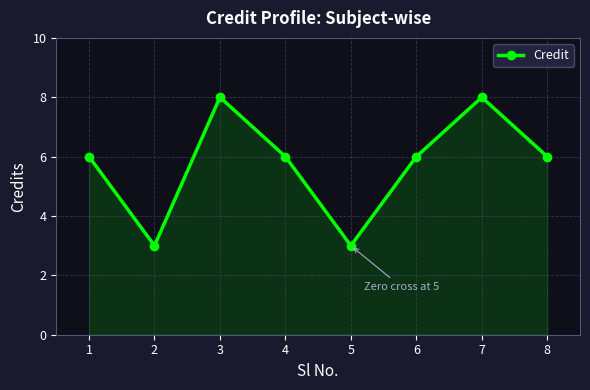

Reading left to right, extract all data points from this chart.

6	3	8	6	3	6	8	6